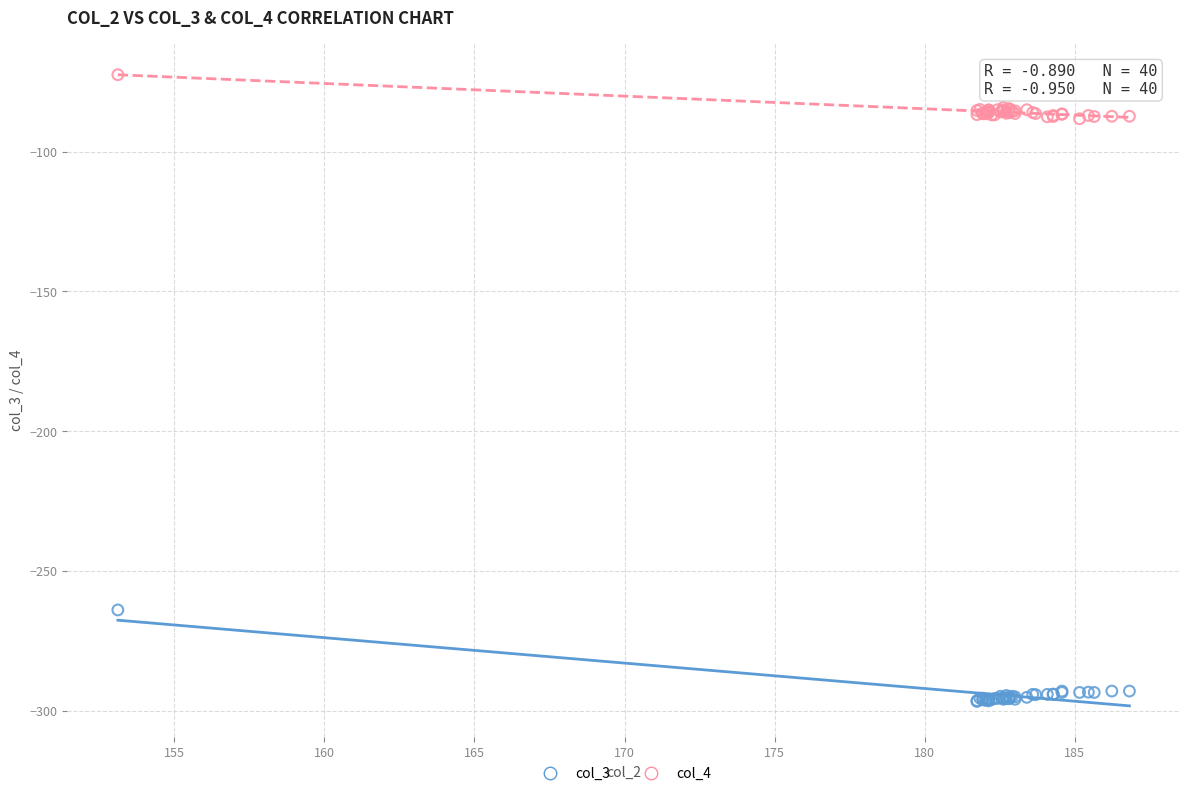

What are all the series names shown in the legend?

col_3, col_4